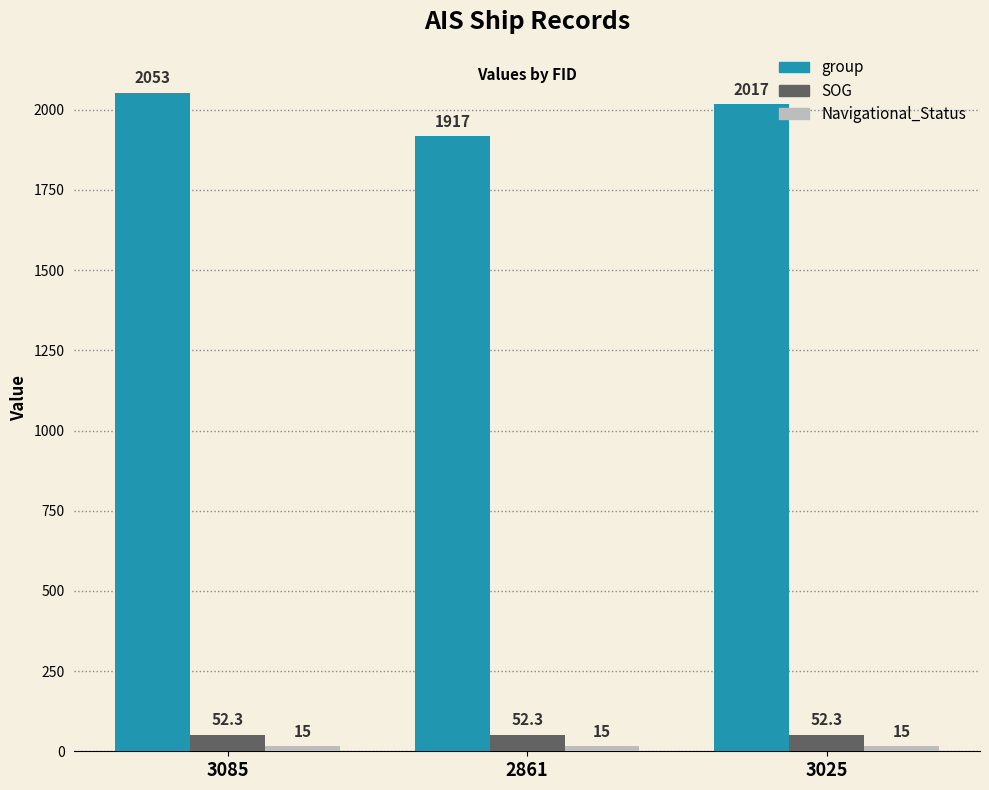

What is the difference between the highest and lowest values at 3025?

2002.0